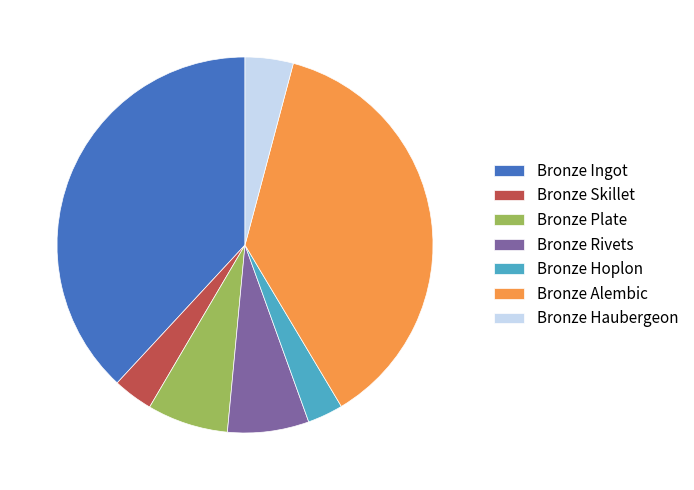

Is Bronze Plate the majority of the pie?

No